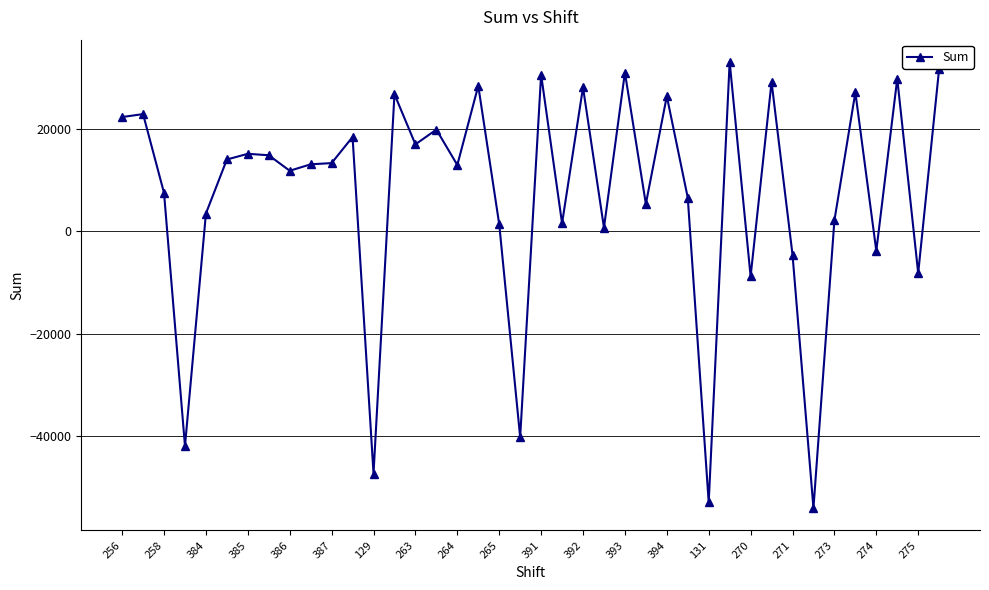

How many data points does each series have?

40